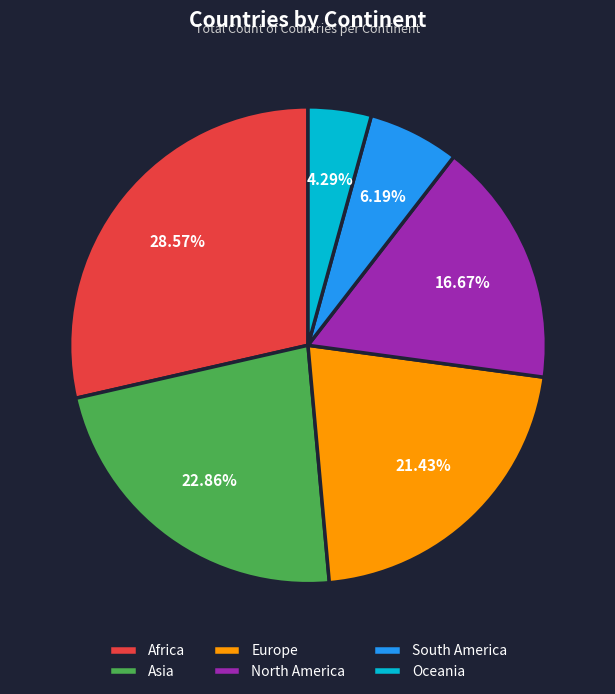

Combined, do Oceania and South America account for over 50%?

No